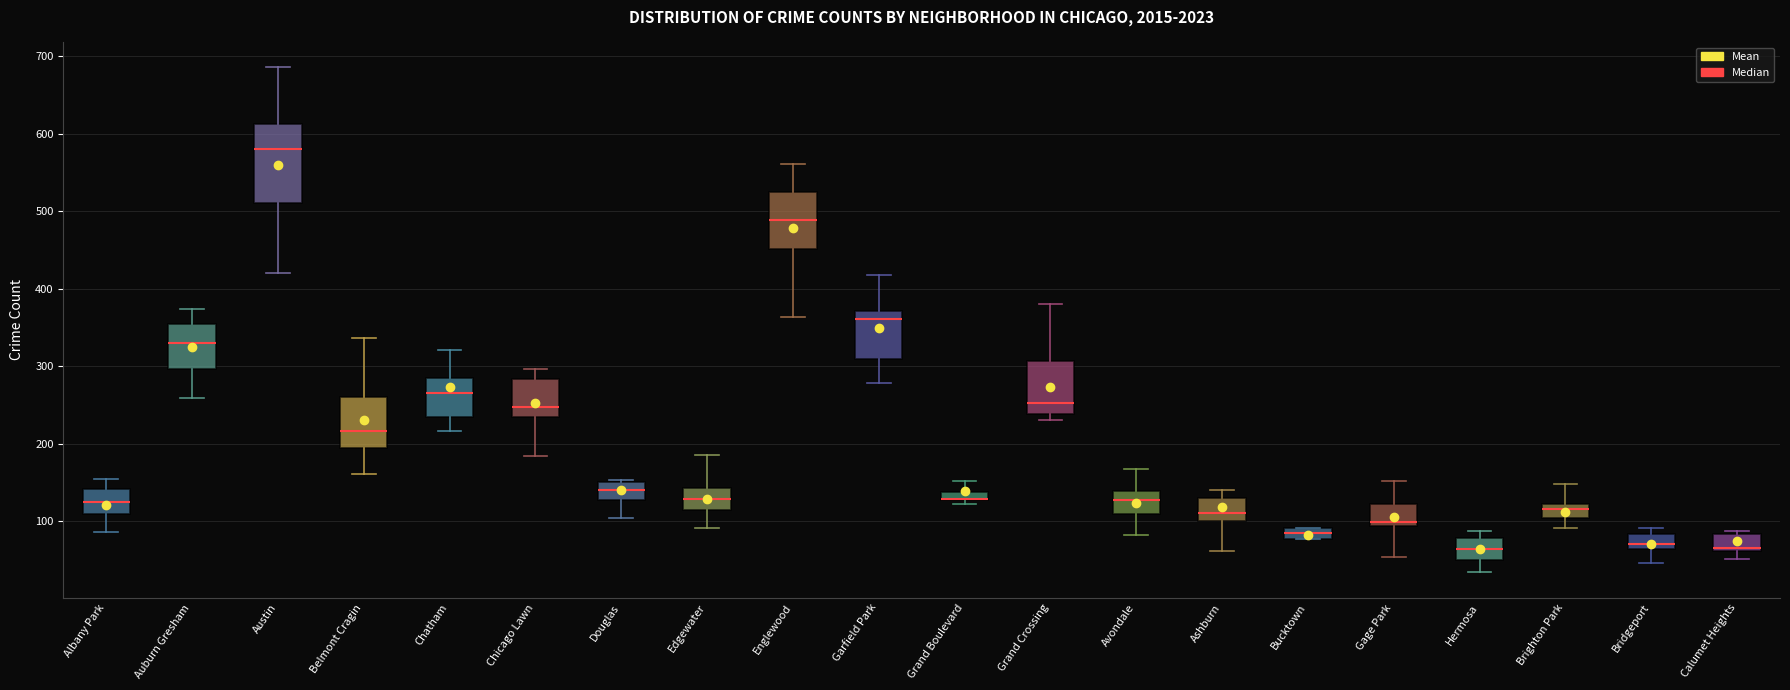

Where is the lower edge of the box for Ashburn on the y-axis? The values are not printed on the chart, so give them approximately, as read against the axis.

100